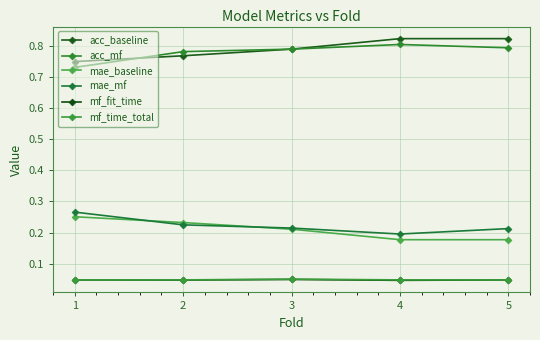

Is it true that acc_baseline equals 0.5 at 4?

False